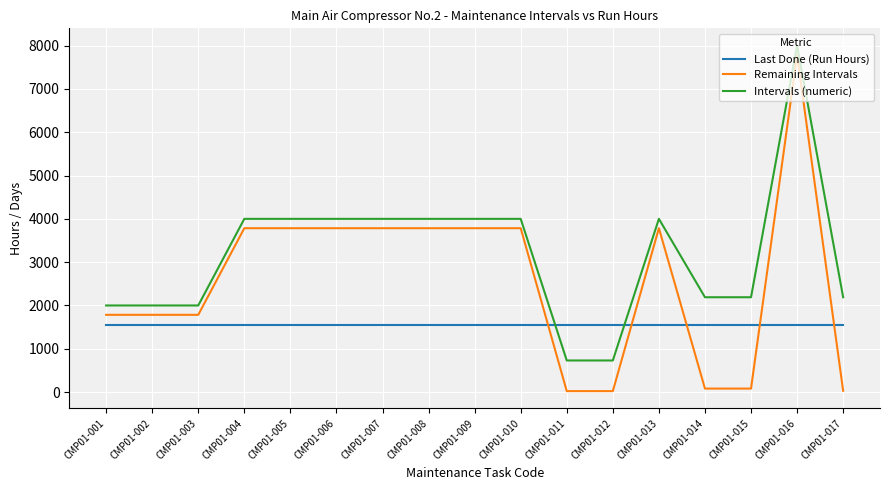

How many lines are shown in the chart?

3